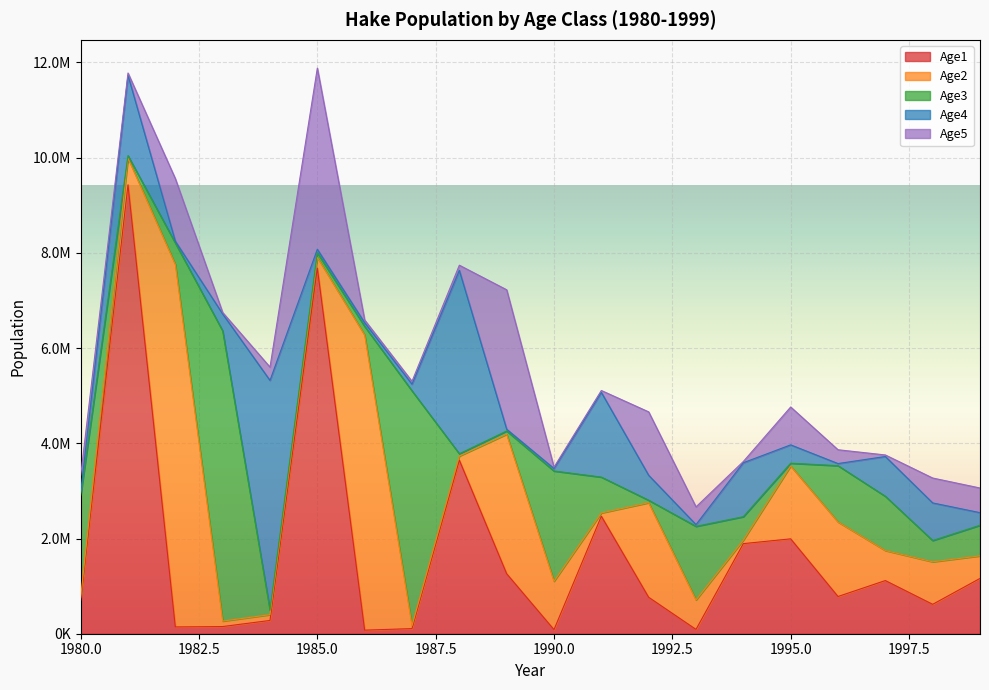

True or false: Age3 has a value of 1139610.0 at 1997.

True